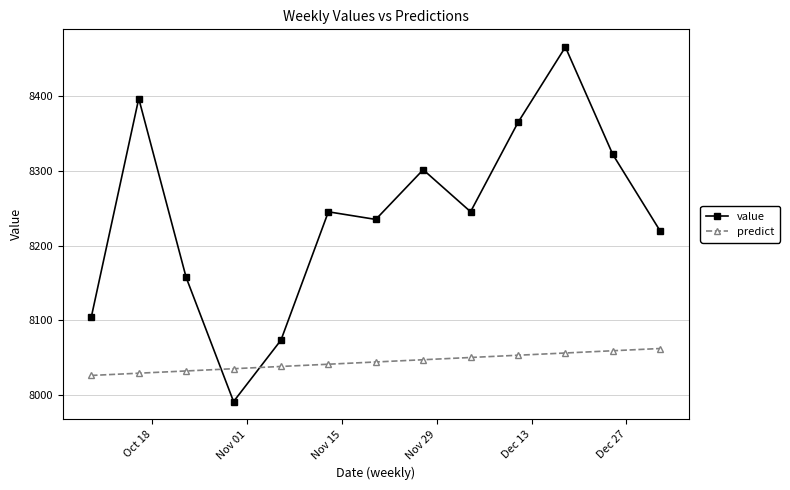

How many data points does each series have?

13